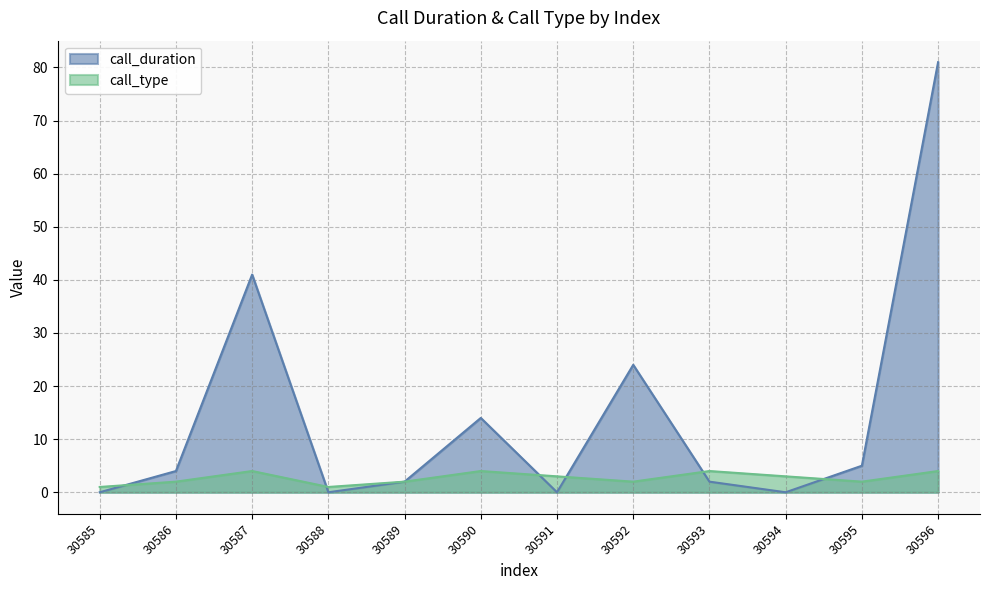

What is the spread (max minus min) of values at 30588?

1